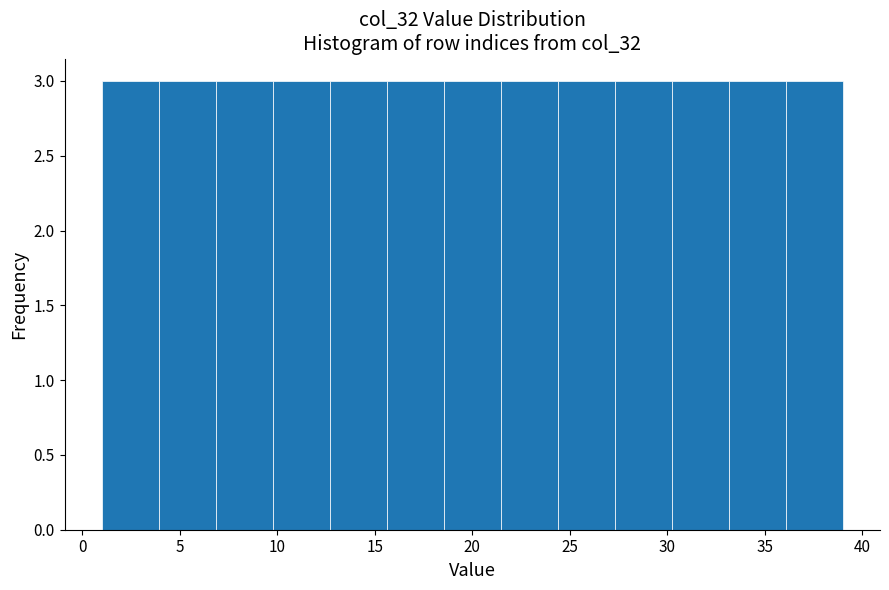

How tall is the bar that spans 7.0 to 10.0 on the x-axis? Neither the bar edges nor the heights are printed on the chart, so give them approximately, as read against the axes.

3